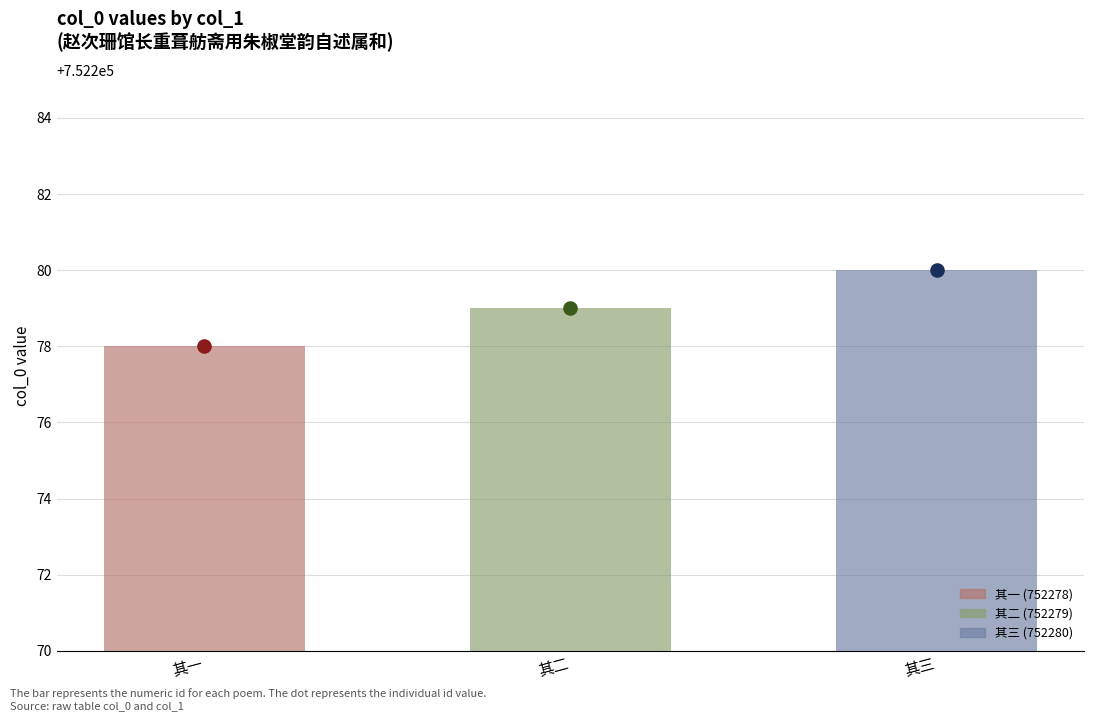

Approximately how many times larger is the value at 其三 compared to 其一?

1.0